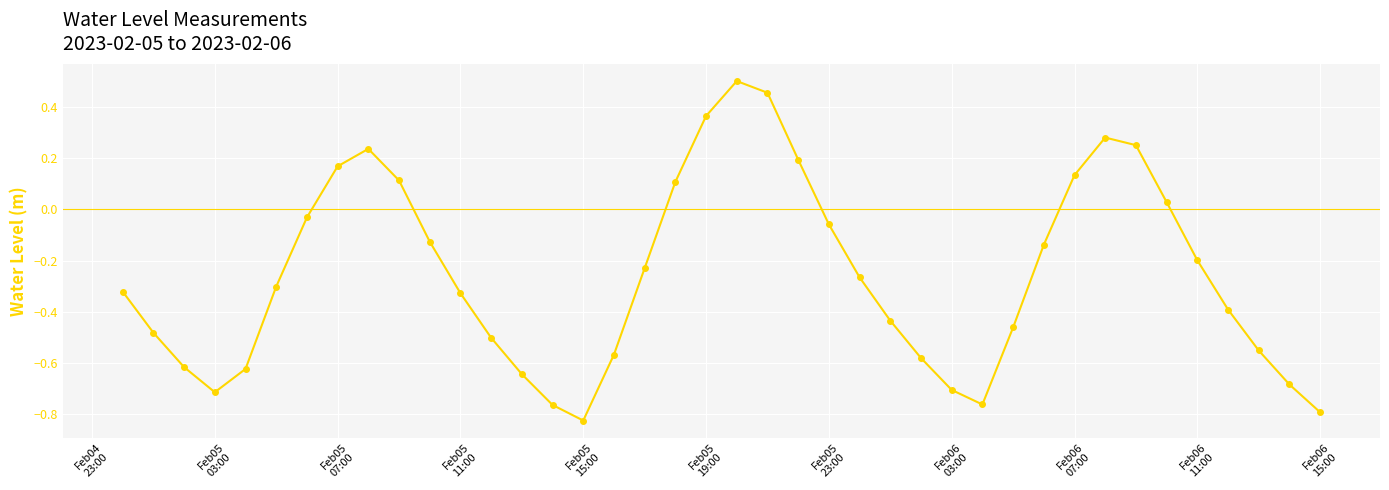

What is the sum of all values?

-10.3